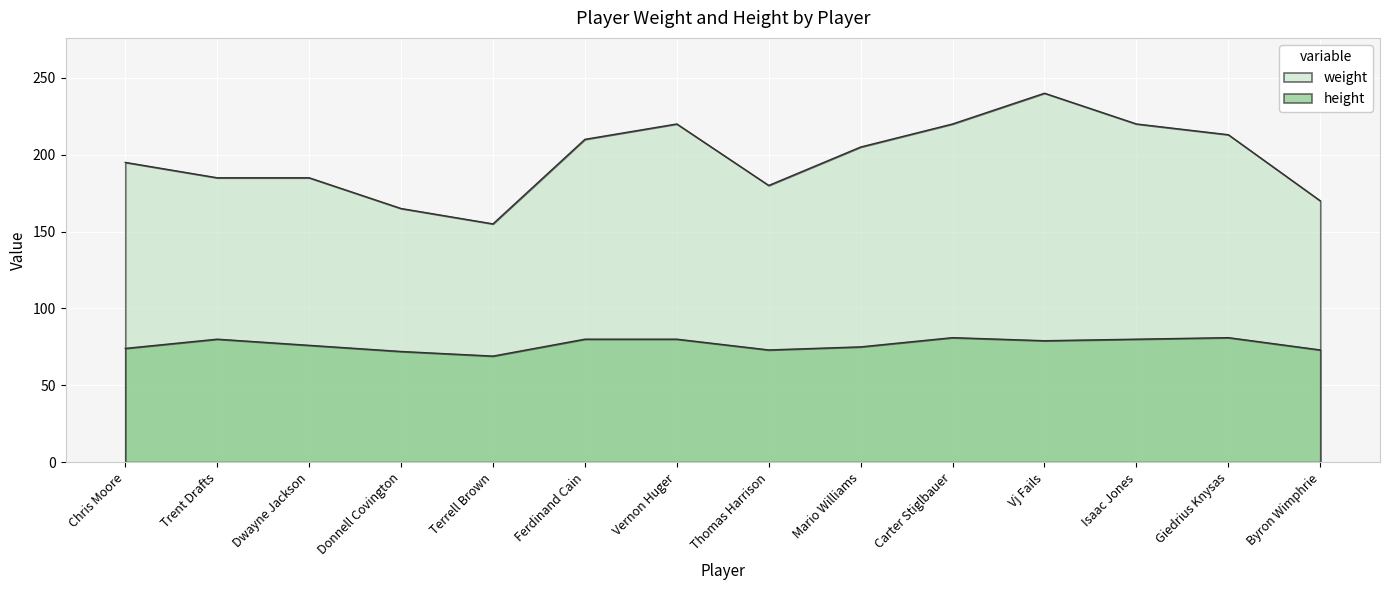

List the series in order of their peak value, lowest first.

height, weight